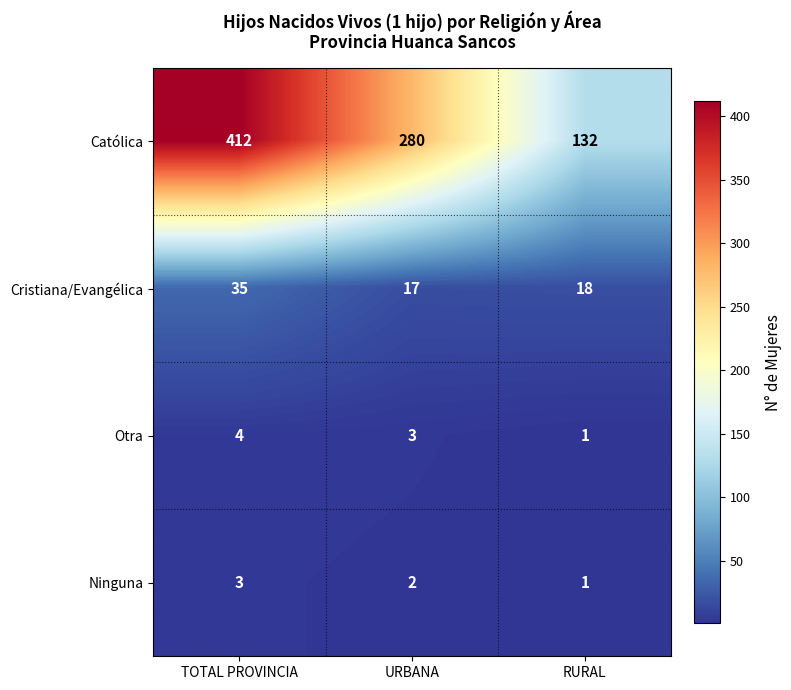

Reading left to right, extract all data points from this chart.

Católica: 412	280	132
Cristiana/Evangélica: 35	17	18
Otra: 4	3	1
Ninguna: 3	2	1